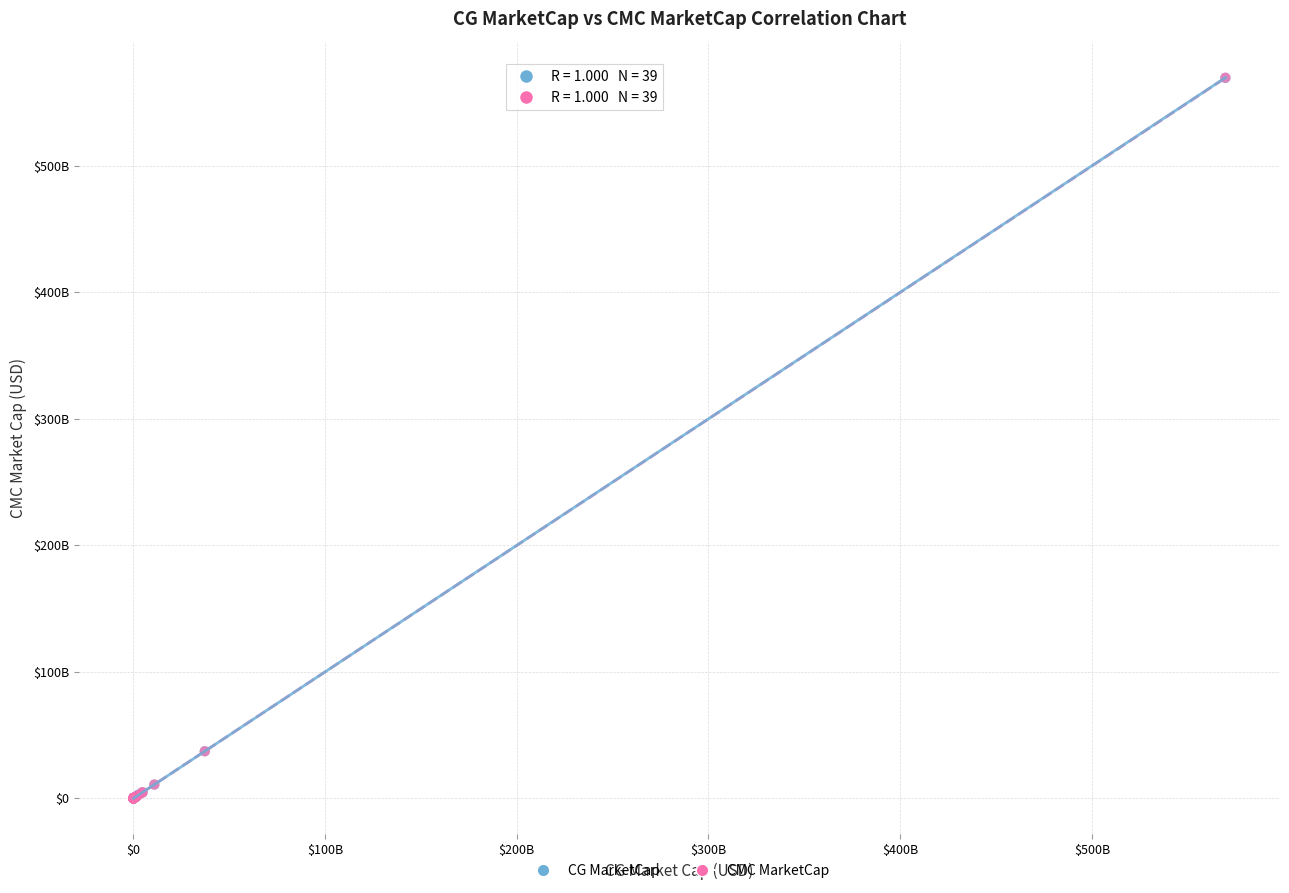

Which series has the widest spread of Y values?

CMC MarketCap